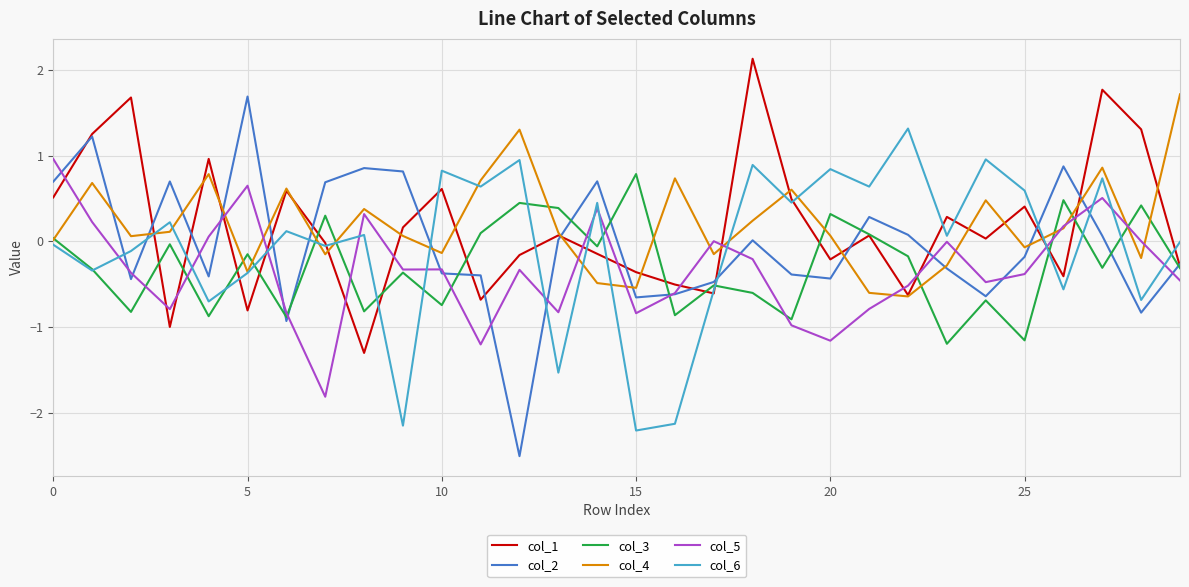

True or false: col_5 and col_1 intersect in this chart.

True